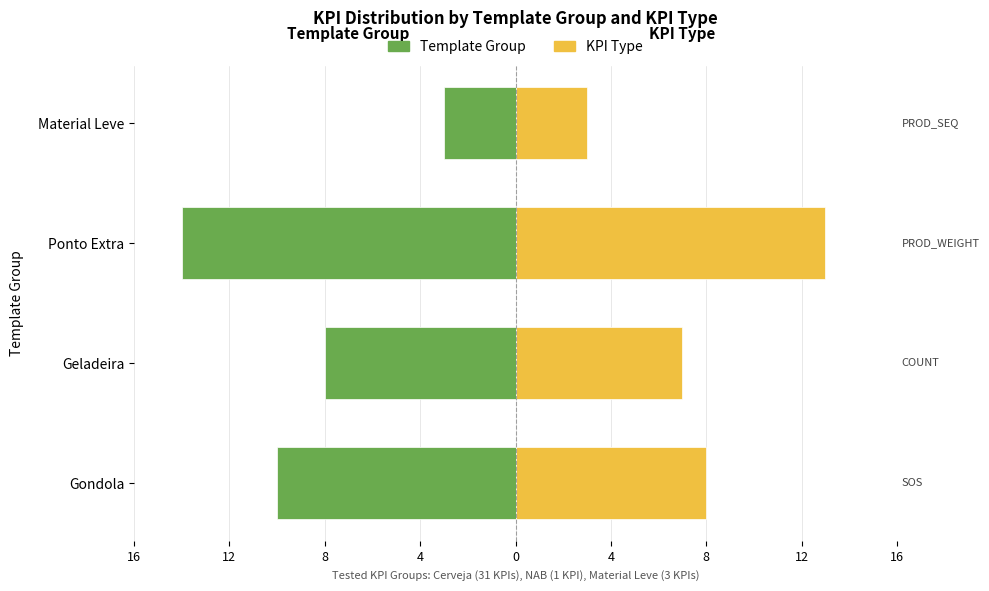

Reading left to right, transcribe all the data shown in this chart.

Template Group (Count): -10	-8	-14	-3
KPI Type (Count): 8	7	13	3